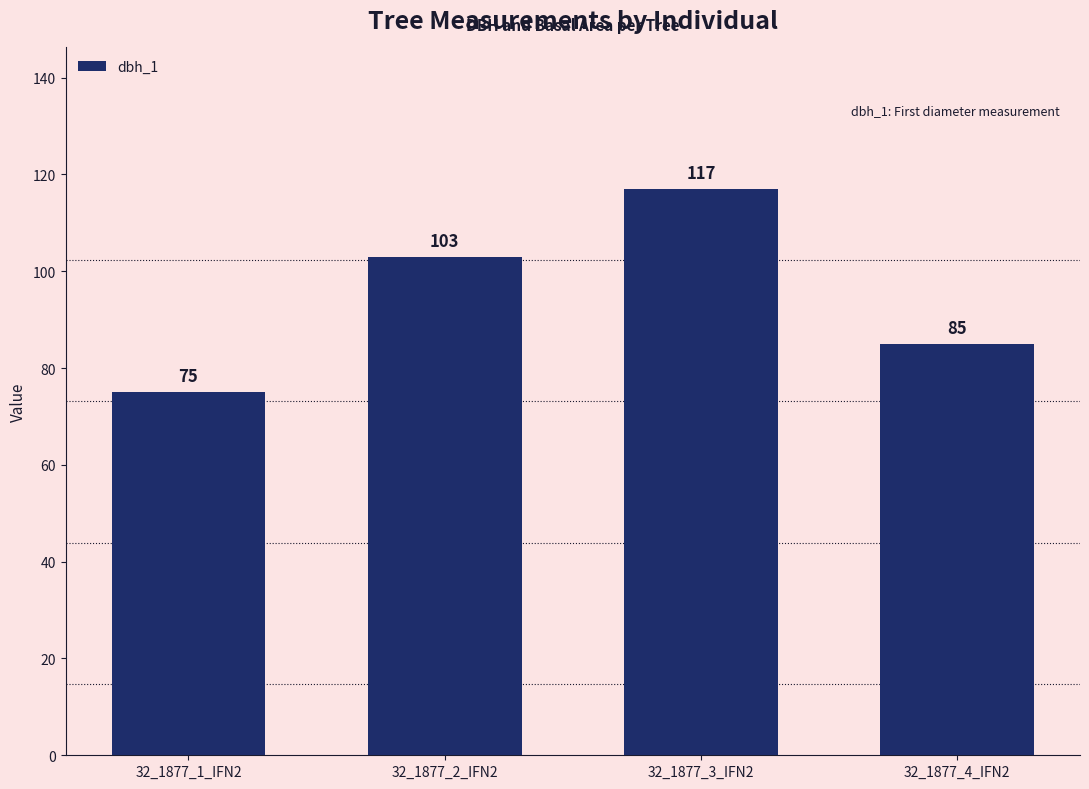

What is the ratio of the value at 32_1877_2_IFN2 to the value at 32_1877_1_IFN2?

1.4